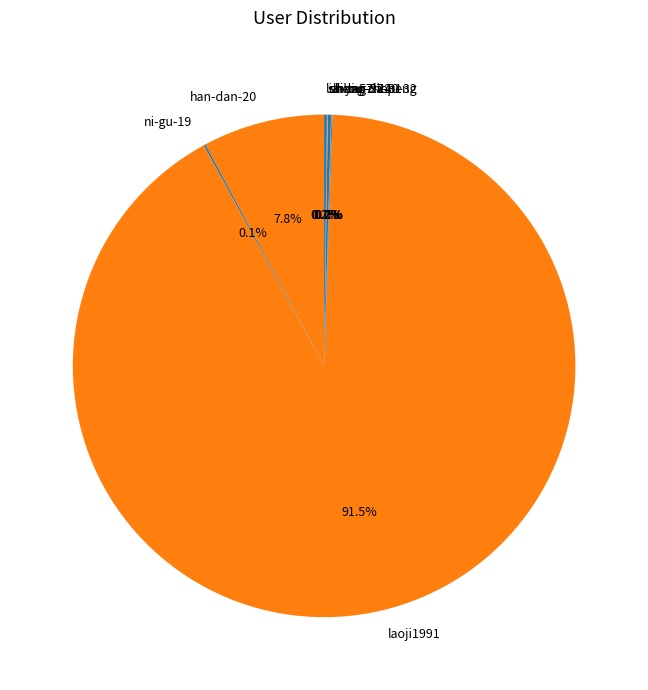

Which category accounts for the majority?

laoji1991